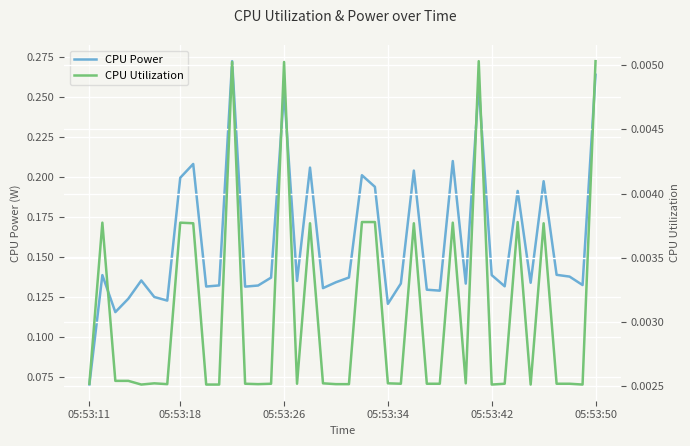

True or false: CPU Power and CPU Utilization intersect in this chart.

False